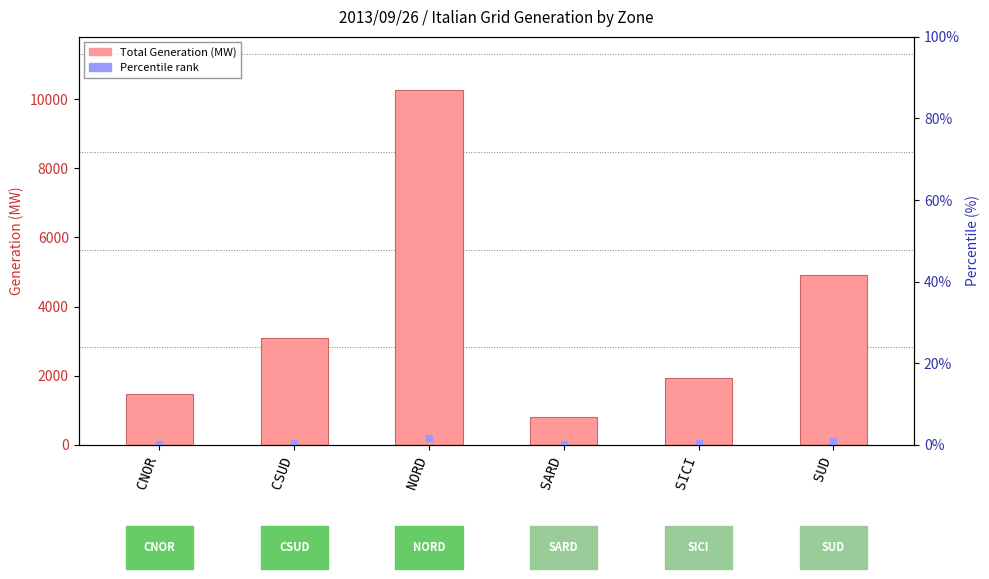

What is the ratio of the value at CSUD to the value at SICI?

1.6